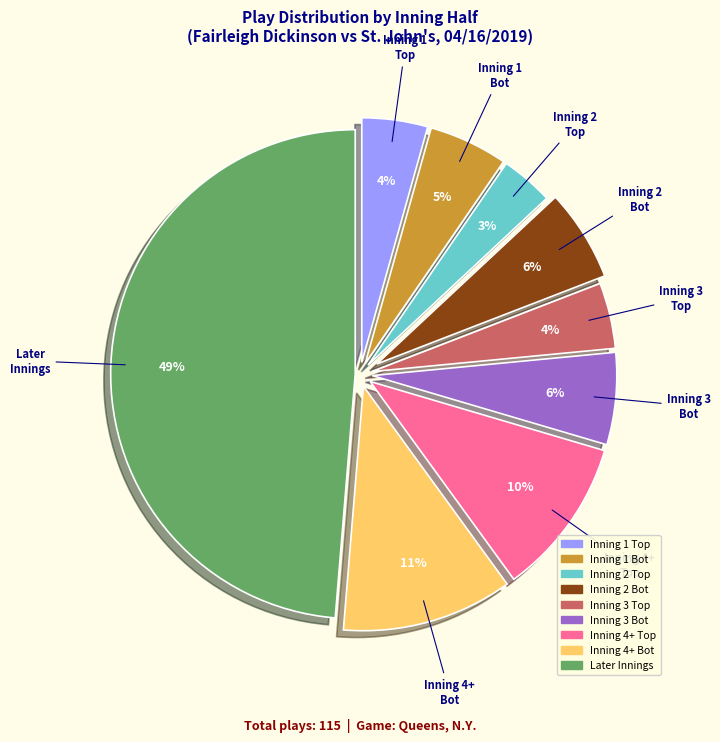

Is there a majority slice in this chart?

No